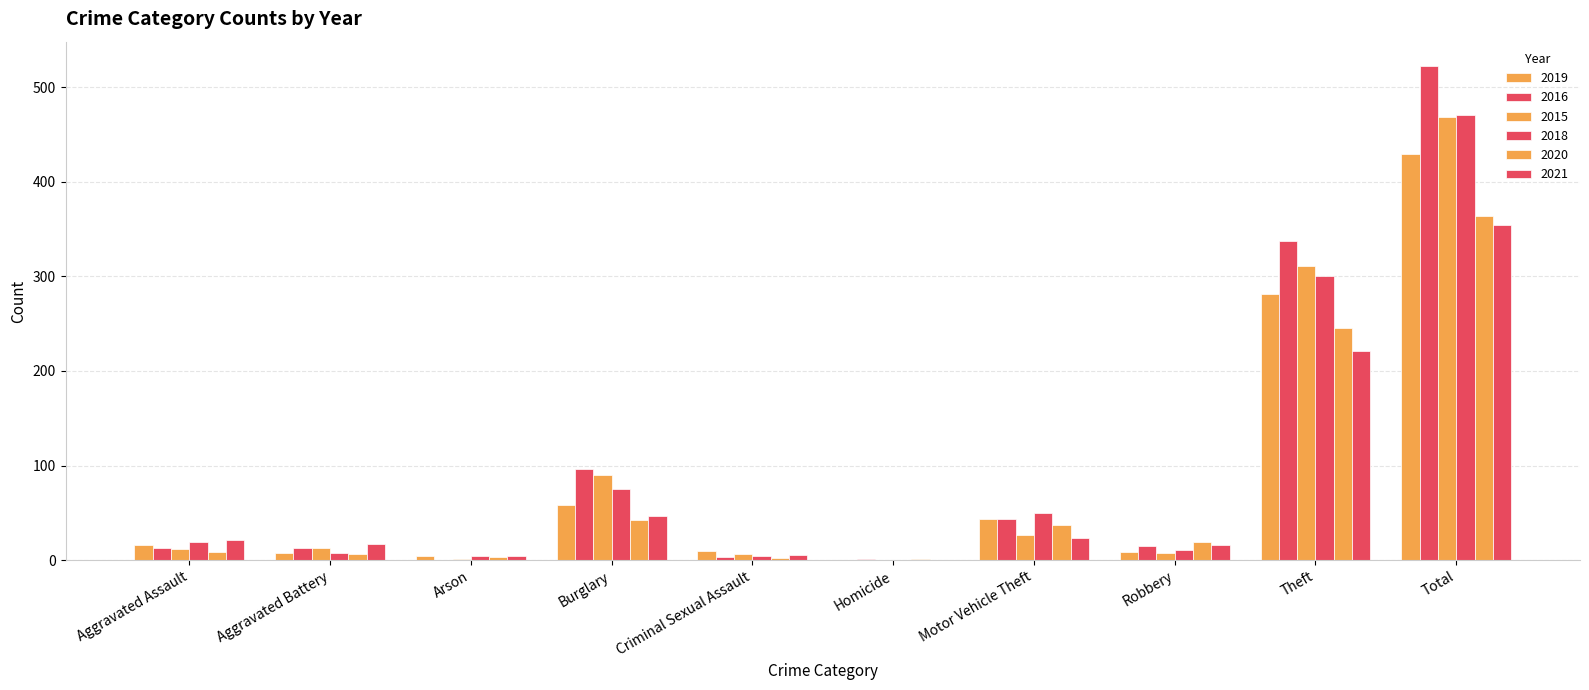

Is it true that 2016 equals 8 at Aggravated Assault?

False